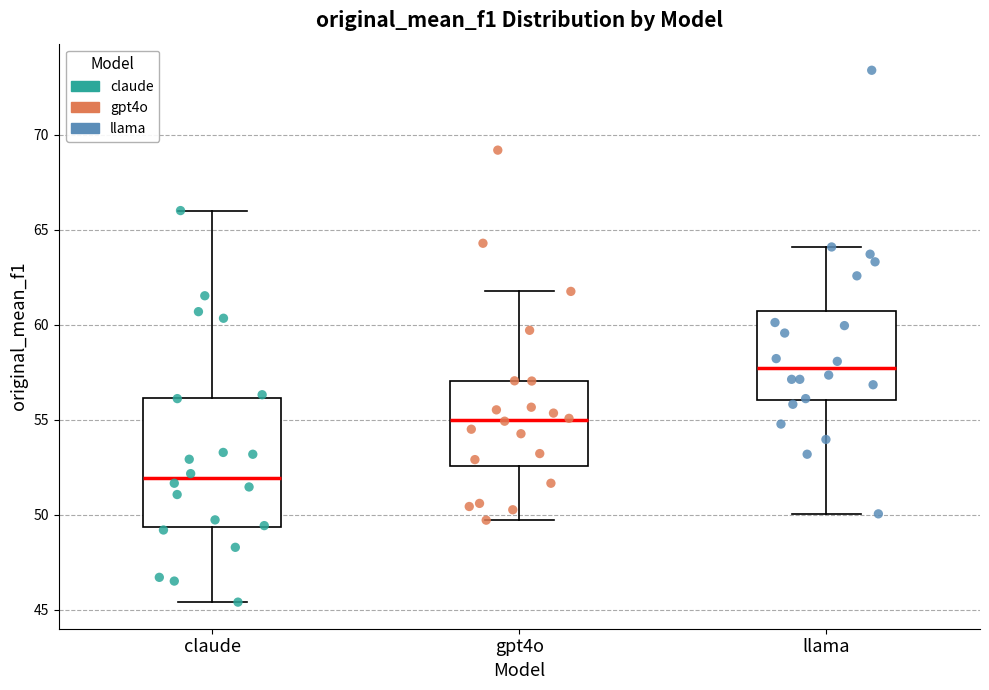

Reading left to right, transcribe this box plot: for each box, give where its median line is, the range the box spans, and where its two whiskers end, as read against the y-axis. The values are not printed on the chart, so give them approximately, as read against the axis.

claude: median 52.0, box 49.5 to 56.0, whiskers 45.5 to 66.0
gpt4o: median 55.0, box 52.5 to 57.0, whiskers 49.5 to 61.5
llama: median 57.5, box 56.0 to 60.5, whiskers 50.0 to 64.0